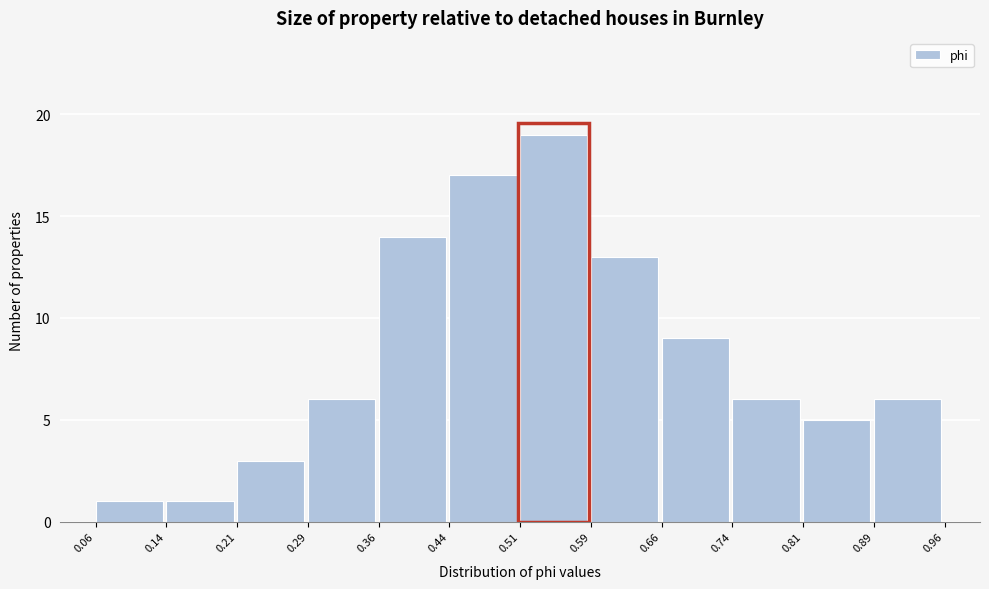

Reading left to right, list every bar in this chart as the range it spans on the x-axis followed by its height. The values are not printed on the chart, so give them approximately, as read against the axis.

0.06 to 0.14: 1
0.14 to 0.21: 1
0.21 to 0.29: 3
0.29 to 0.36: 6
0.36 to 0.44: 14
0.44 to 0.51: 17
0.51 to 0.59: 19
0.59 to 0.66: 13
0.66 to 0.74: 9
0.74 to 0.81: 6
0.81 to 0.89: 5
0.89 to 0.96: 6